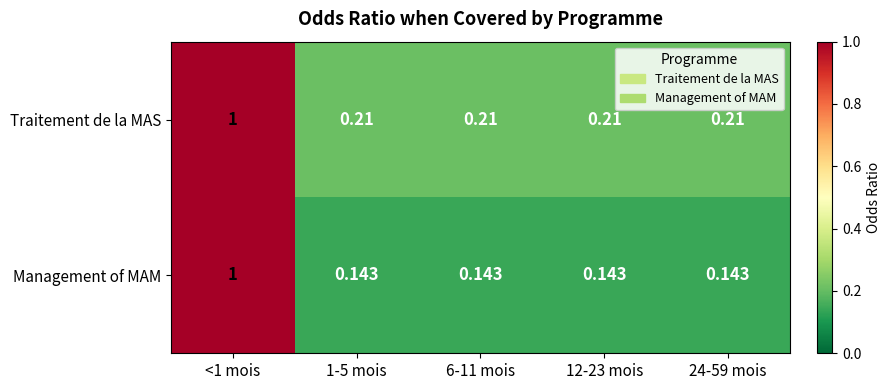

Is the value of Traitement de la MAS at <1 mois greater than the value of Management of MAM at 24-59 mois?

Yes